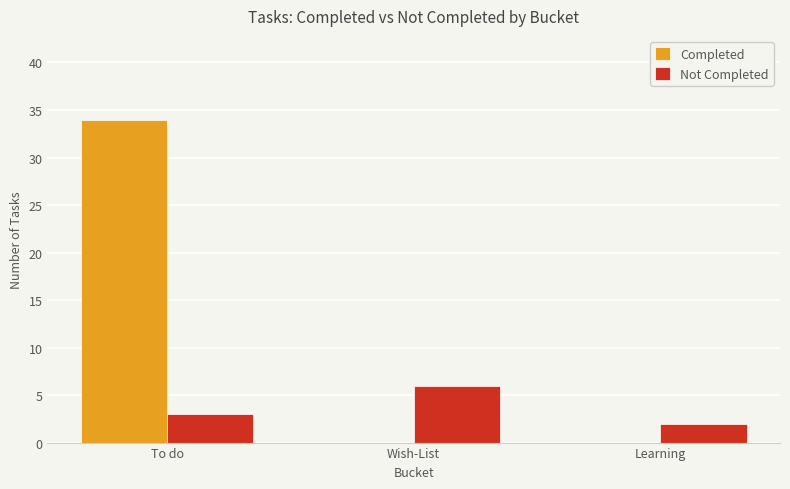

Between To do and Learning, which series saw the biggest shift?

Completed